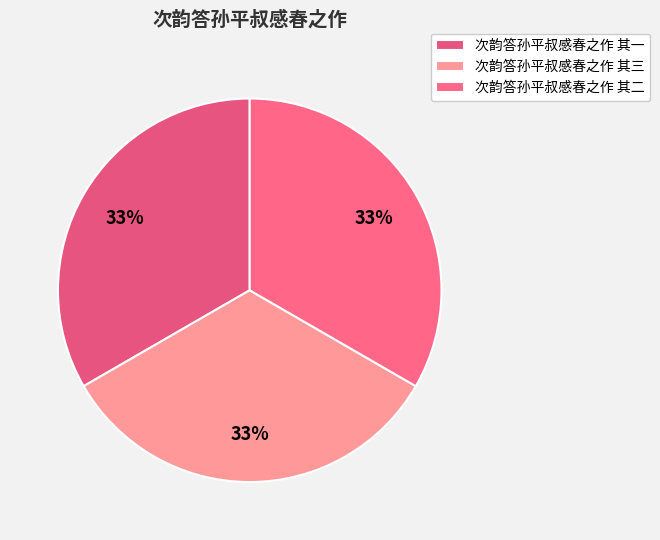

Approximately how many times larger is the value at 次韵答孙平叔感春之作 其三 compared to 次韵答孙平叔感春之作 其二?

1.0